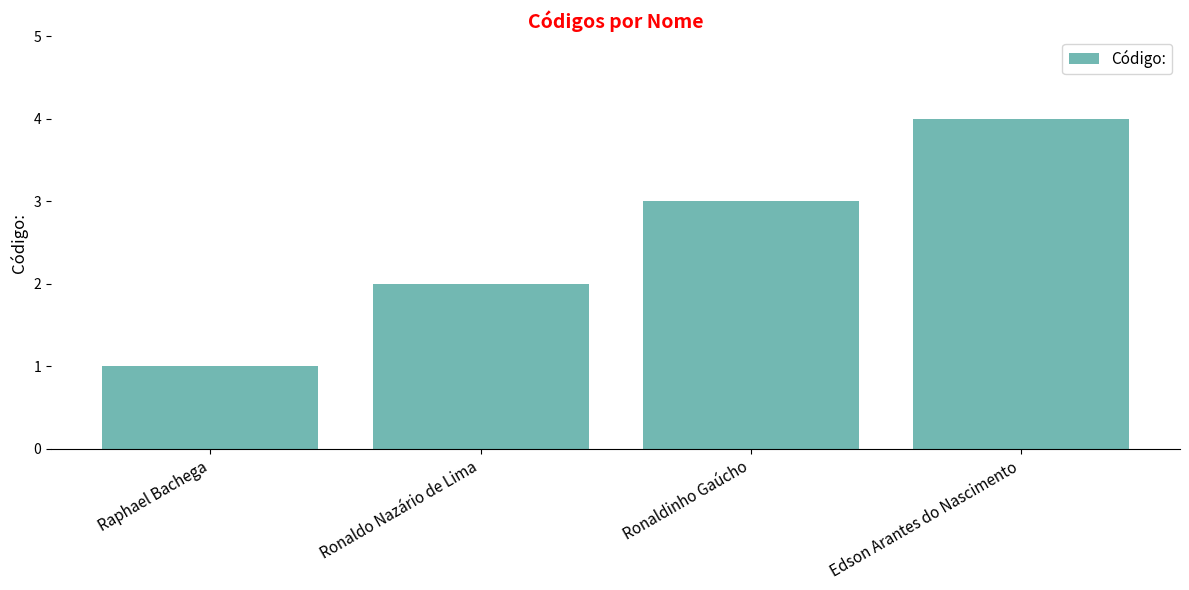

What is the label of the 4th bar from the right?

Raphael Bachega